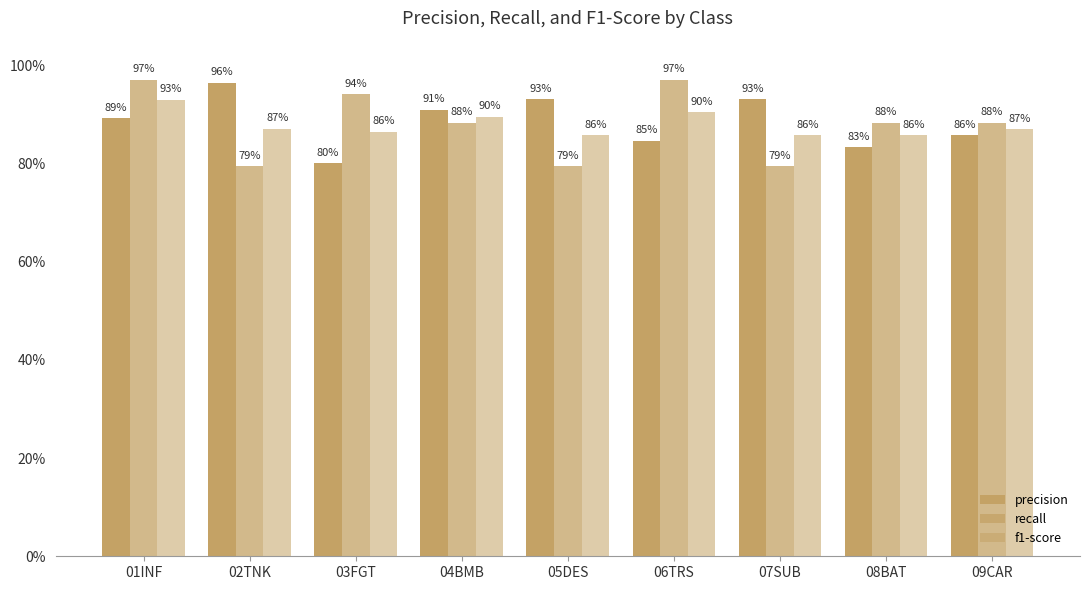

Between 02TNK and 07SUB, which series saw the biggest shift?

precision